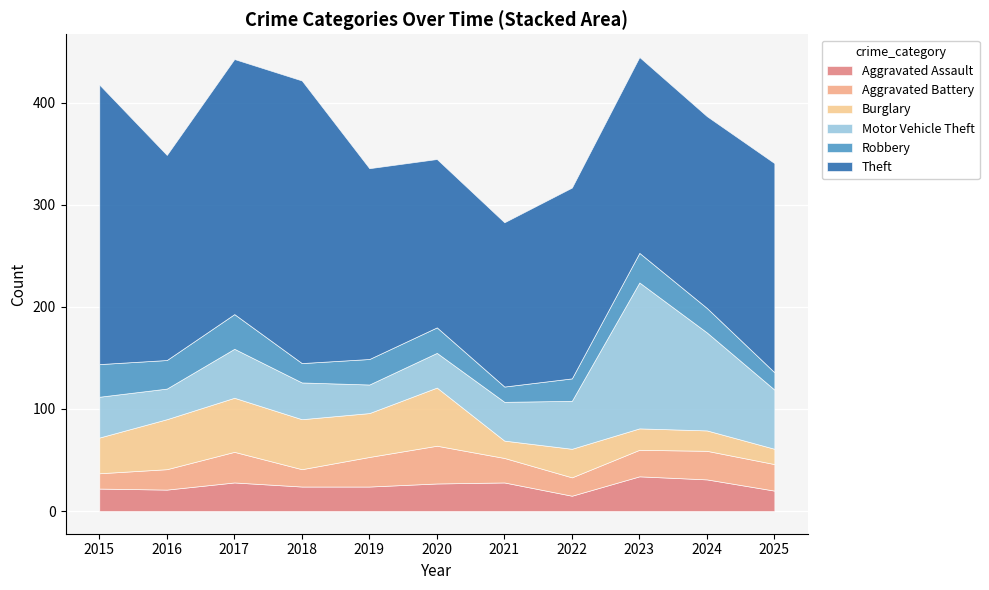

True or false: Theft has more than 2 points higher than both neighbors.

False